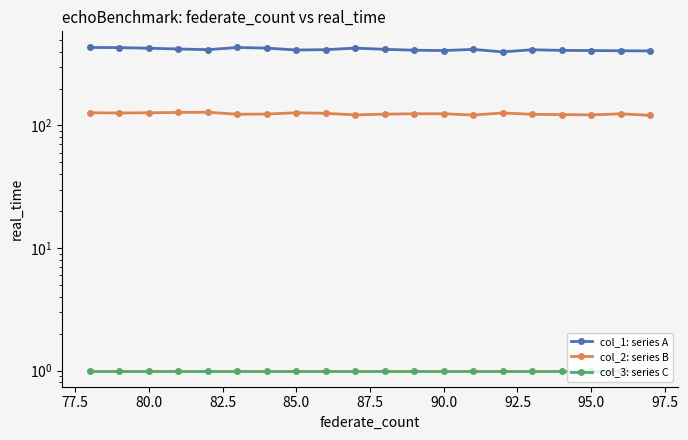

What are all the series names shown in the legend?

col_1: series A, col_2: series B, col_3: series C